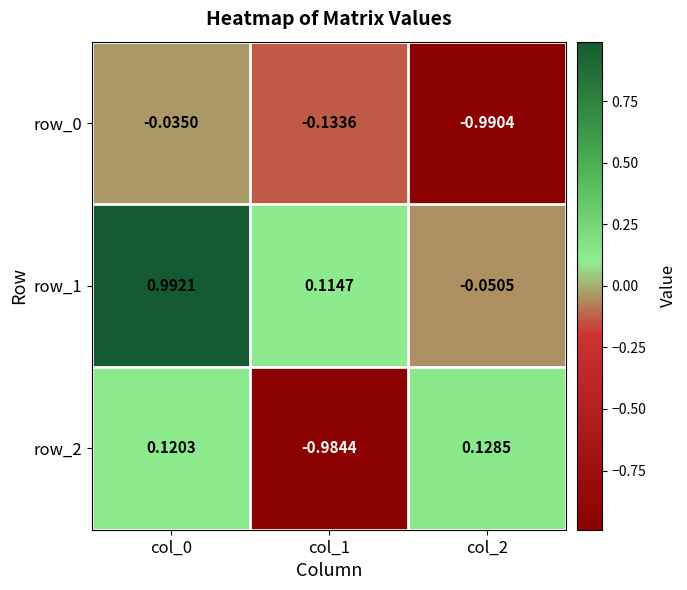

Which series has the largest total across all categories?

row_1